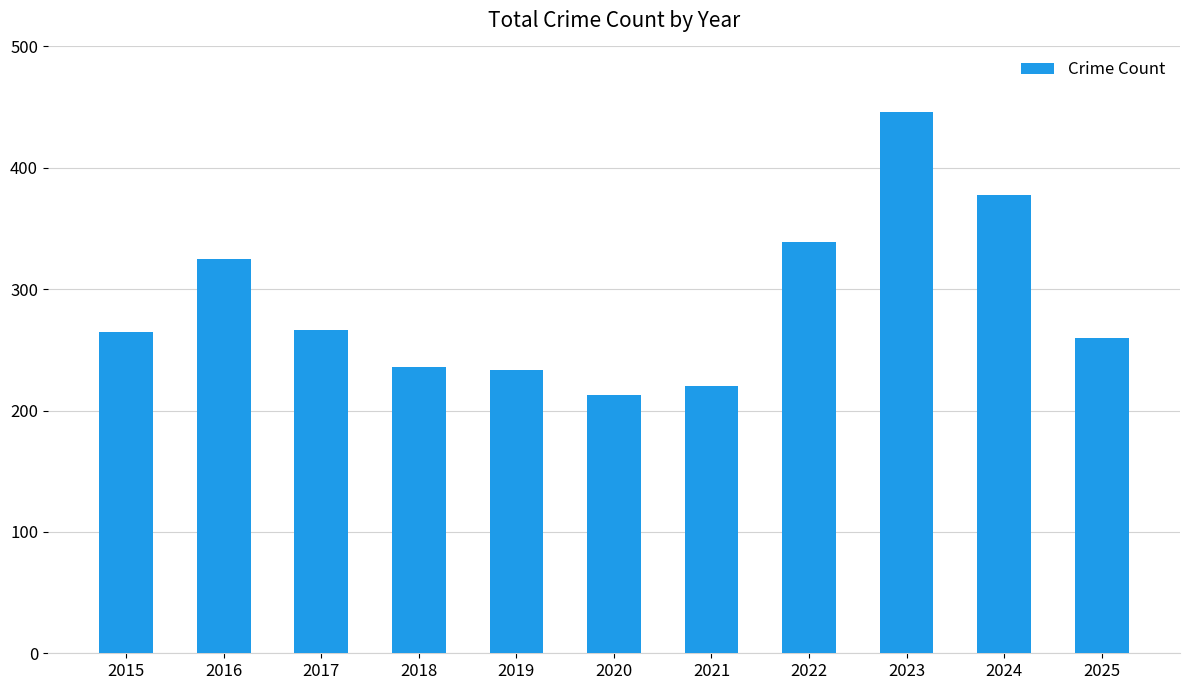

True or false: the data shows 233 at 2019.

True